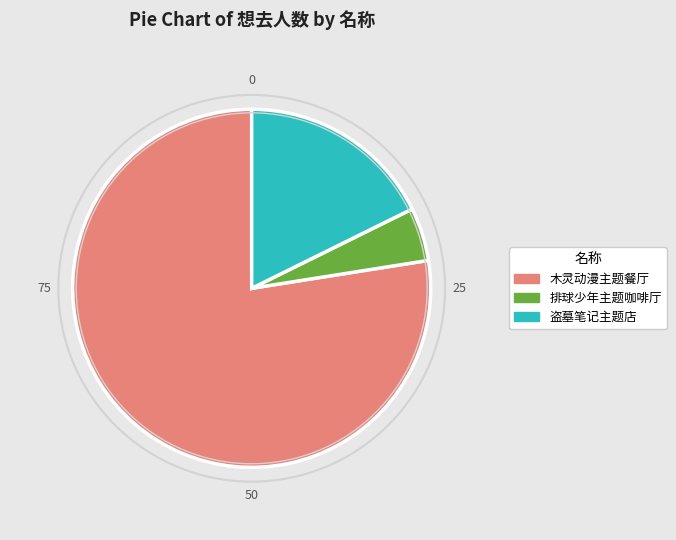

Between 木灵动漫主题餐厅 and 排球少年主题咖啡厅, which is larger?

木灵动漫主题餐厅